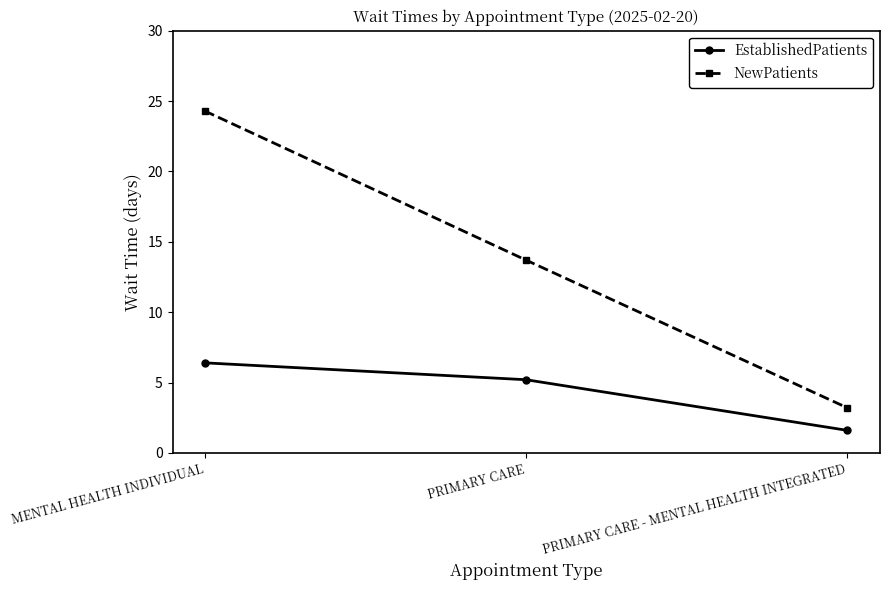

Is it true that EstablishedPatients equals 5.2 at PRIMARY CARE?

True